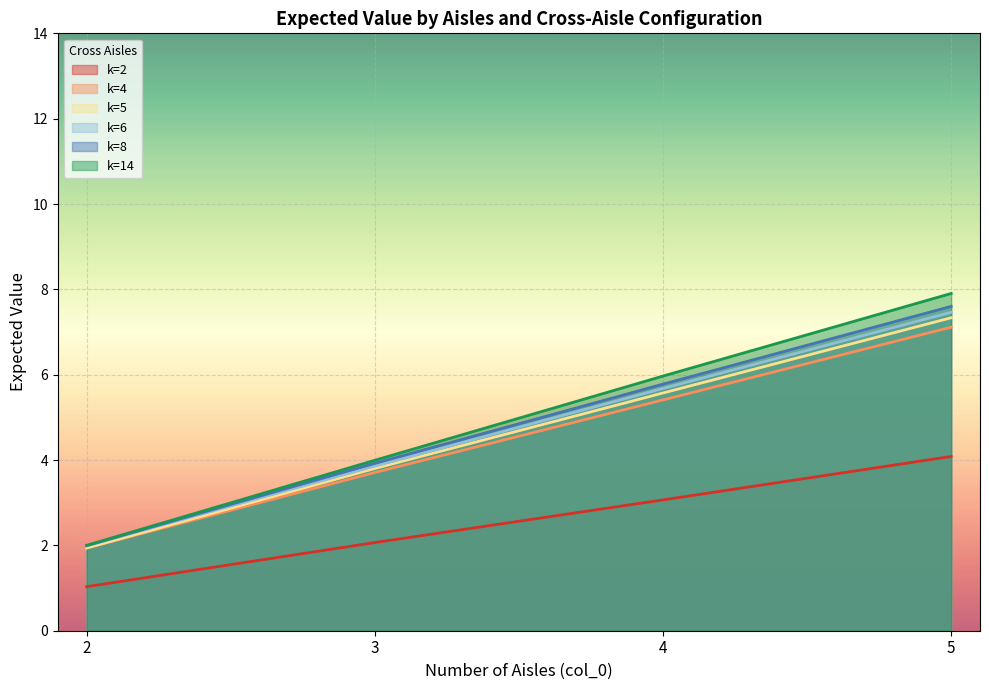

True or false: n=2, k=14 has a value of 7.9 at 5.

True